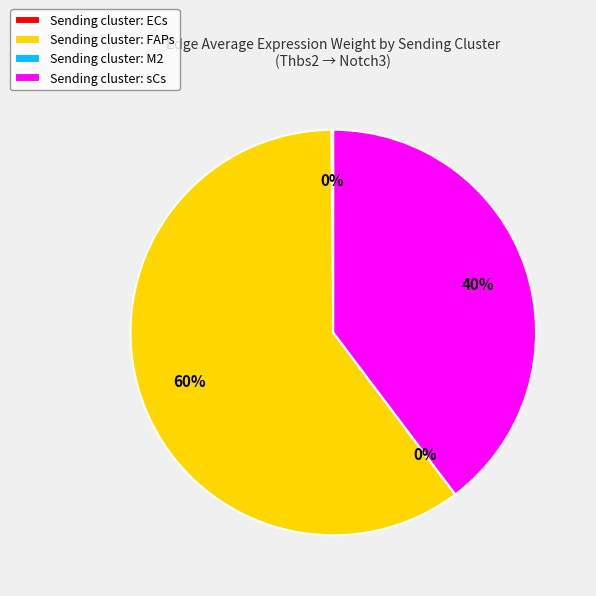

To the nearest percent, what is the average slice percentage?

25%